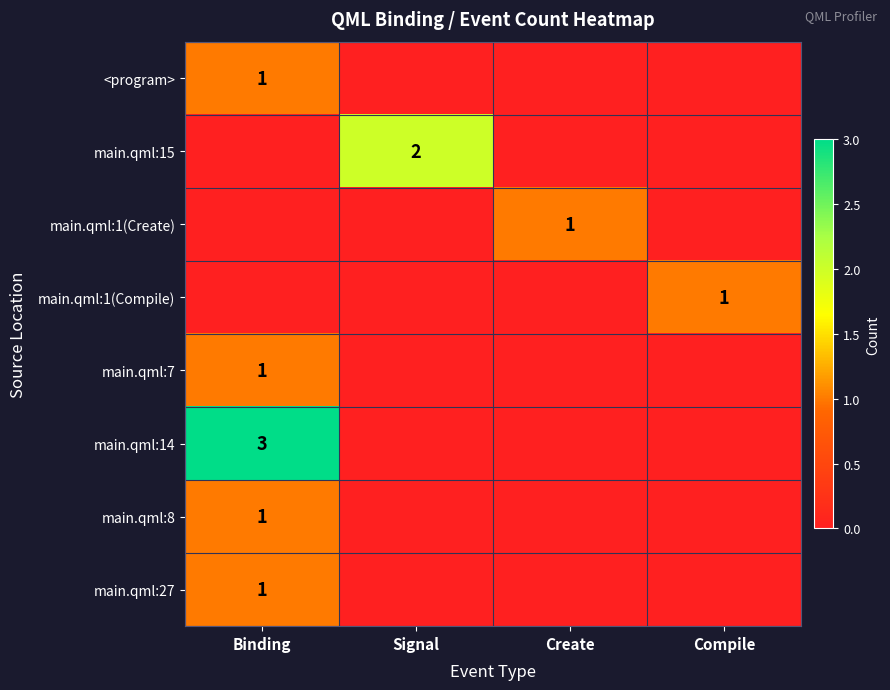

At how many categories does at least one series exceed 1?

2